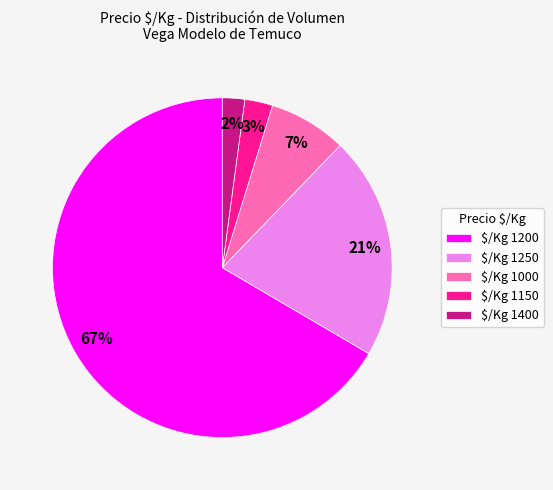

Does any single category account for the majority?

Yes